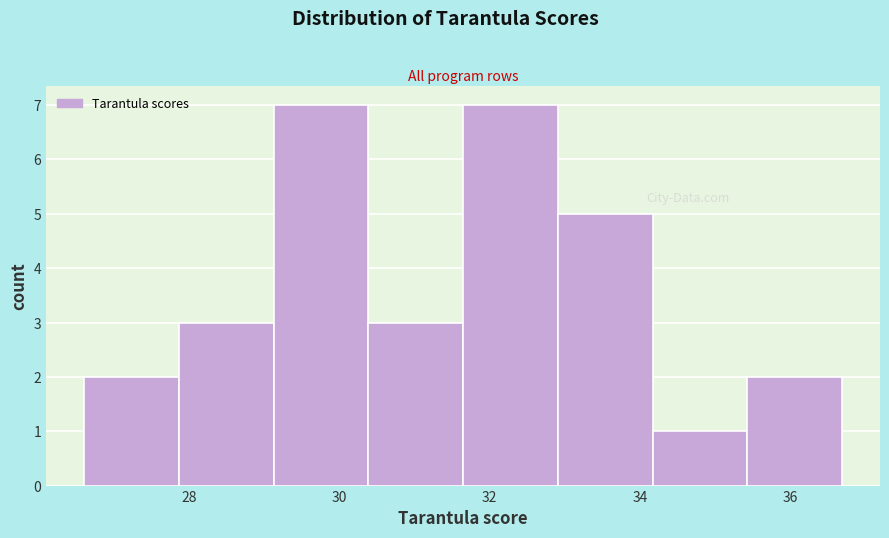

Reading left to right, list every bar in this chart as the range it spans on the x-axis followed by its height. Neither the bar edges nor the heights are printed on the chart, so give them approximately, as read against the axes.

26.6 to 27.8: 2
27.8 to 29.2: 3
29.2 to 30.4: 7
30.4 to 31.6: 3
31.6 to 33.0: 7
33.0 to 34.2: 5
34.2 to 35.4: 1
35.4 to 36.6: 2